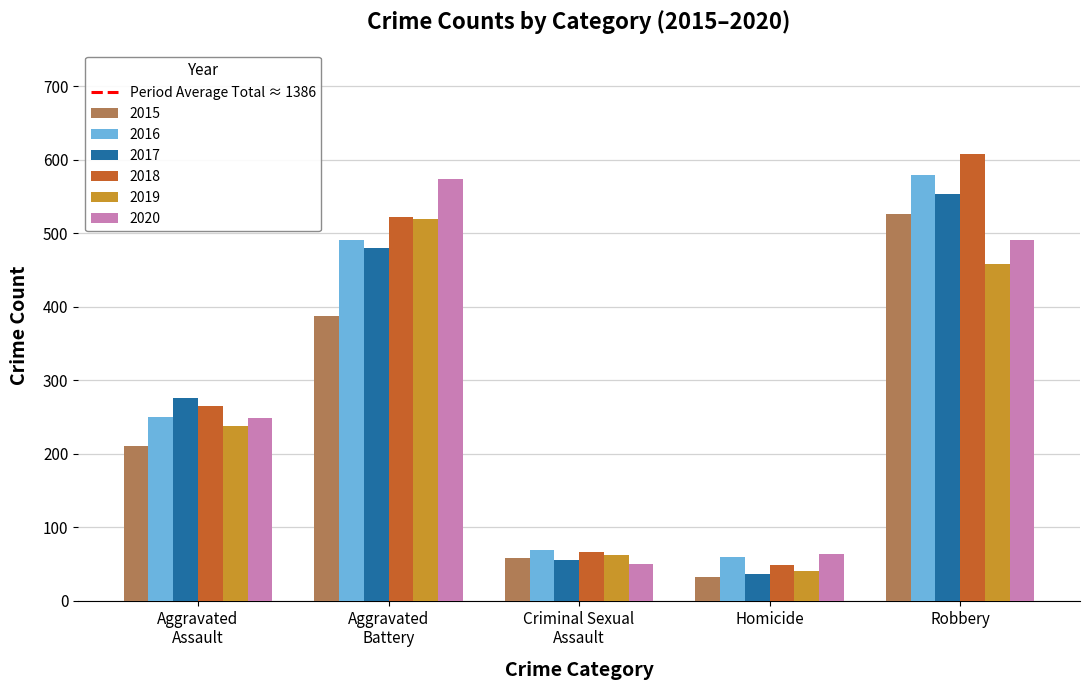

What is the difference between the second highest and second lowest values in the 2018 series?

456